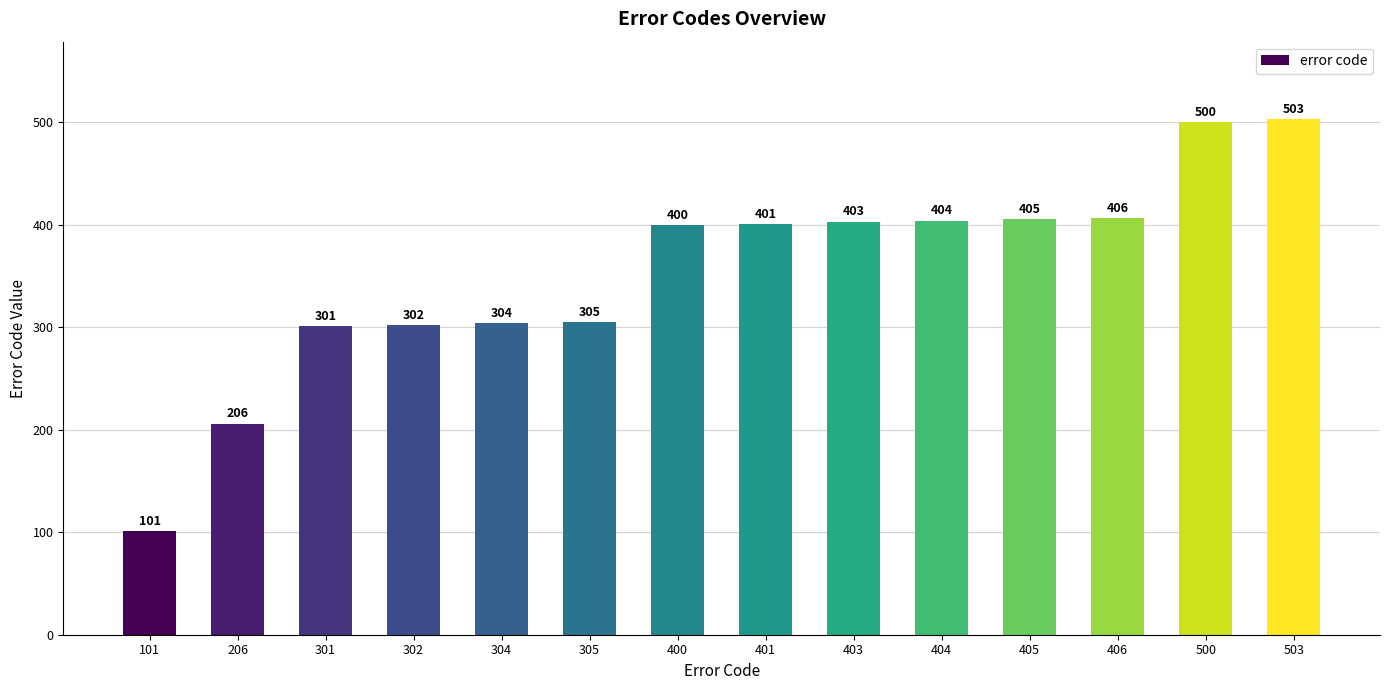

The chart shows a value of 403 at 403. True or false?

True